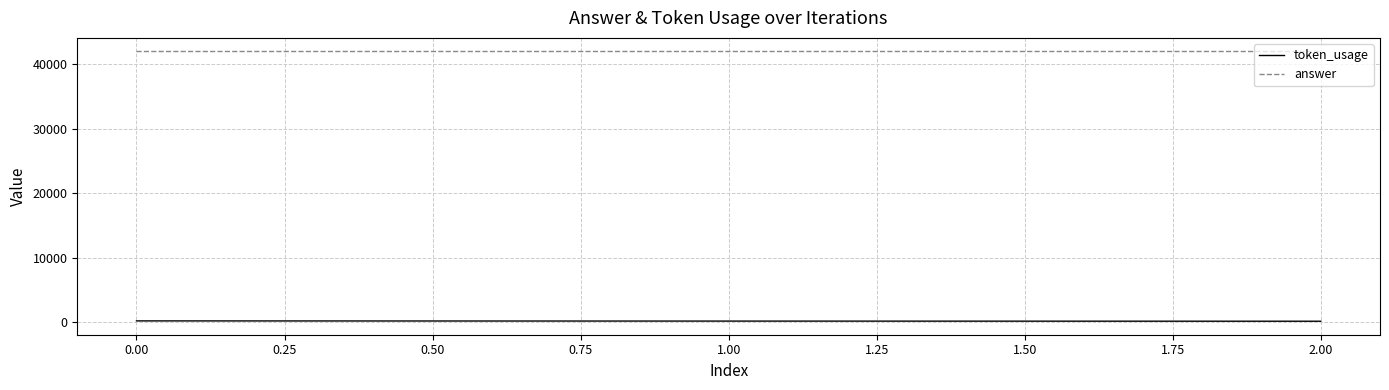

At how many categories does at least one series exceed 31822?

3